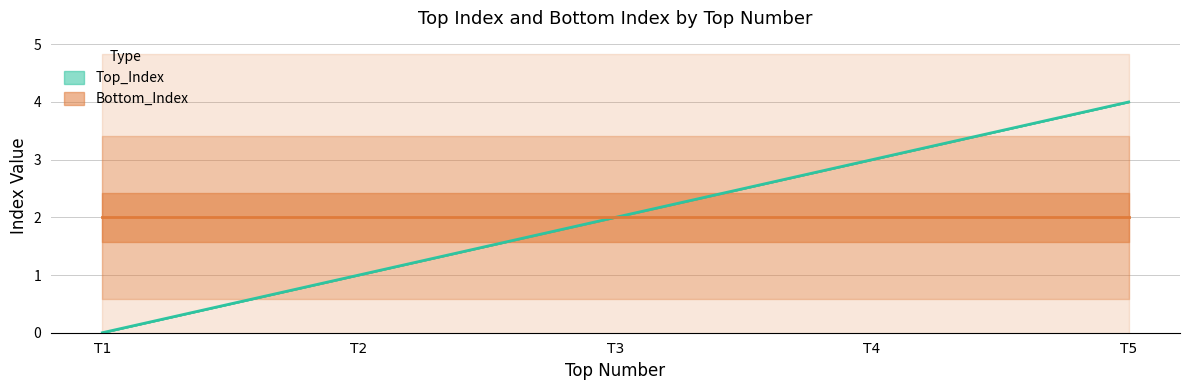

How many positive values are there?

4